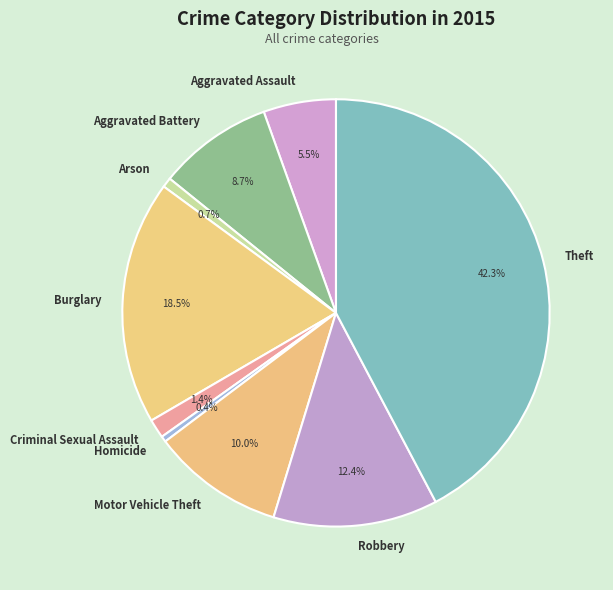

What is the largest slice in the pie chart?

Theft